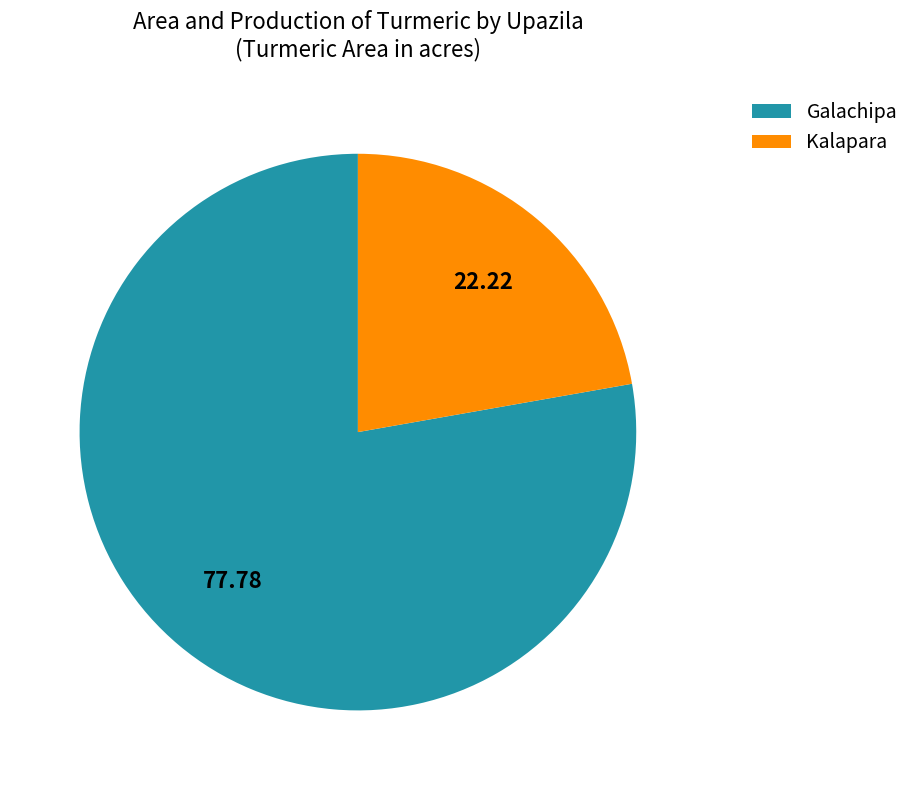

Which slice is the largest?

Galachipa